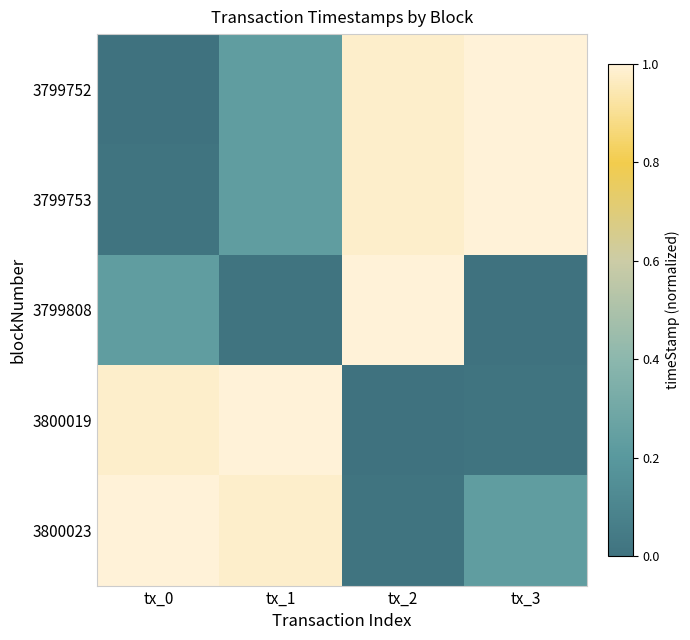

At which category is the sum across all series the highest?

tx_2